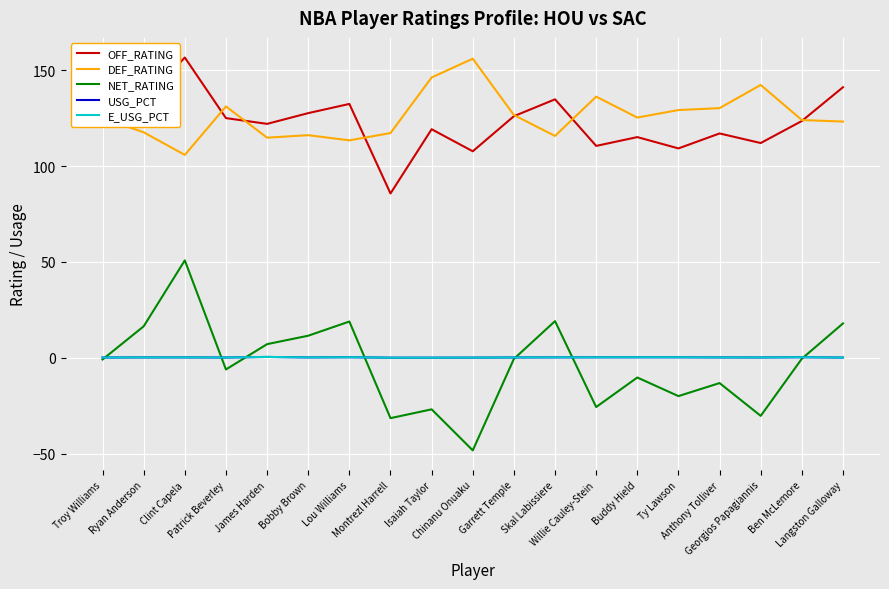

What are all the series names shown in the legend?

OFF_RATING, DEF_RATING, NET_RATING, USG_PCT, E_USG_PCT